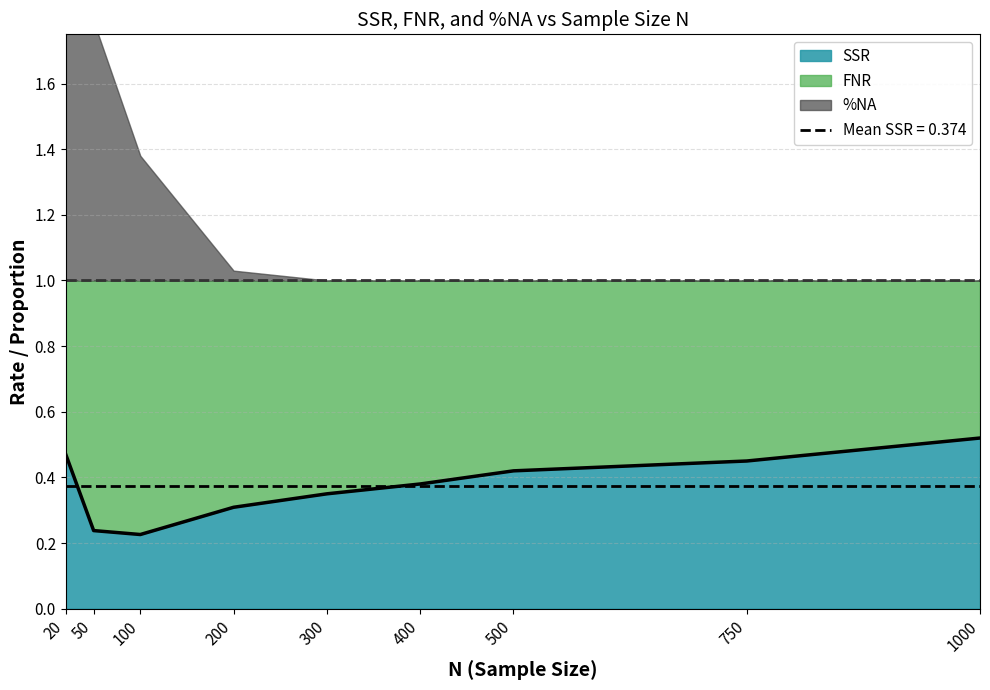

At which category does FNR reach its first local peak?

100